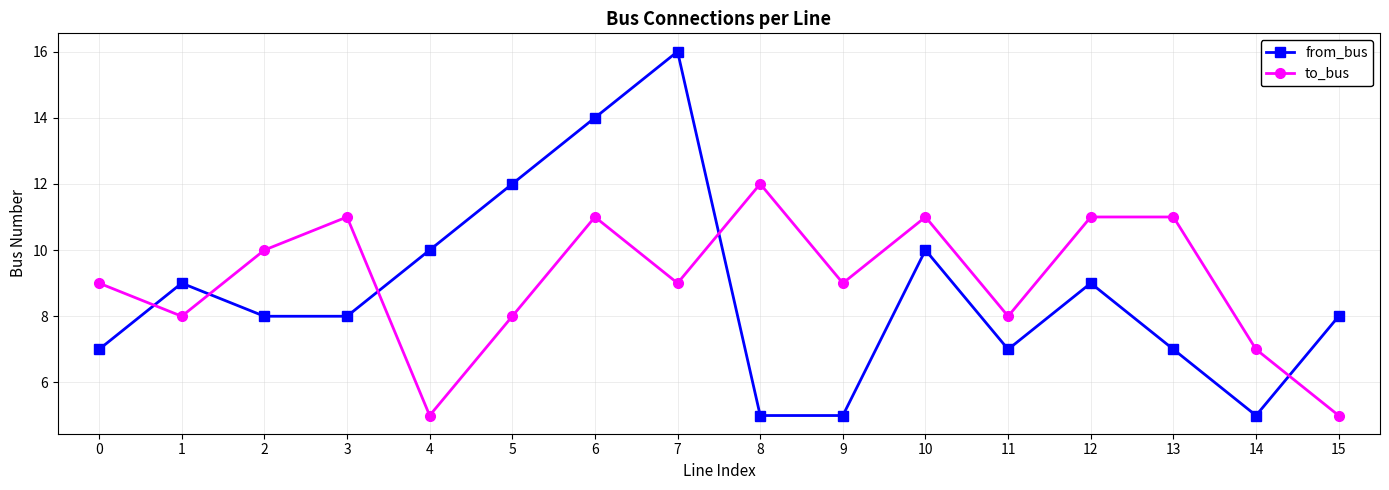

Reading left to right, transcribe all the data shown in this chart.

from_bus: 7	9	8	8	10	12	14	16	5	5	10	7	9	7	5	8
to_bus: 9	8	10	11	5	8	11	9	12	9	11	8	11	11	7	5